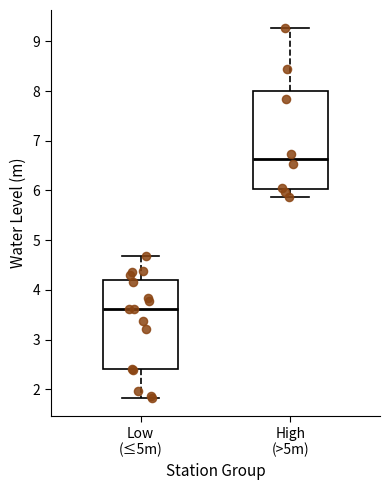

Which box's median line is the highest?

High (>5m)